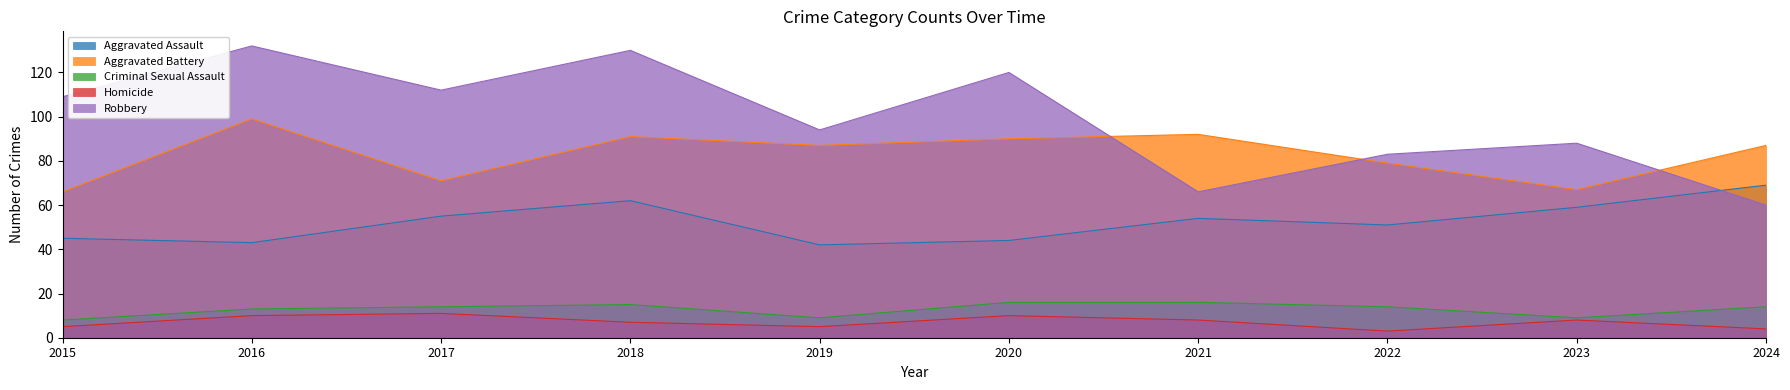

How many data points in Aggravated Assault are less than 54?

5